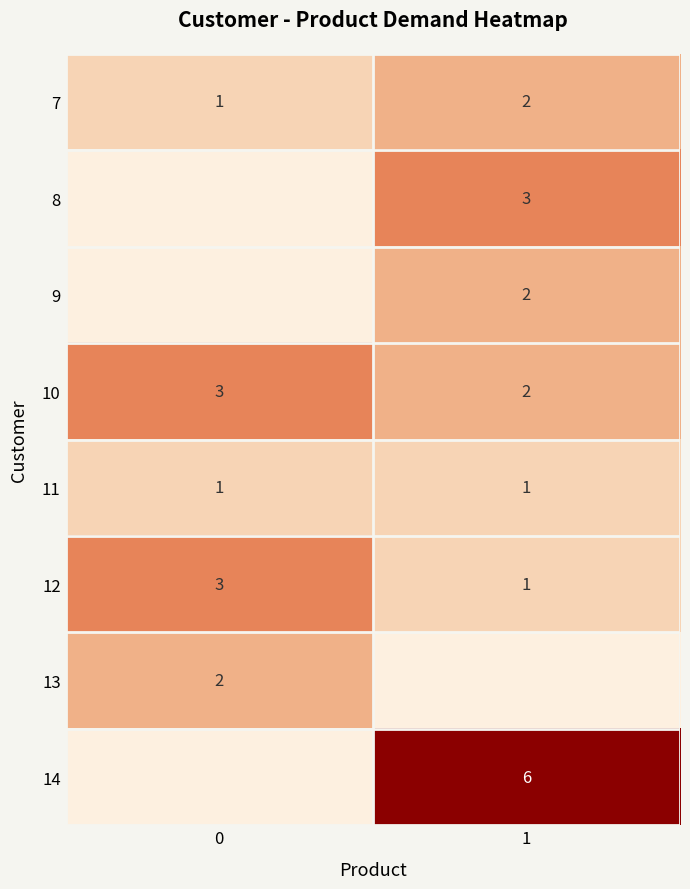

What is the sum of the 10 values at 1 and 0?

5